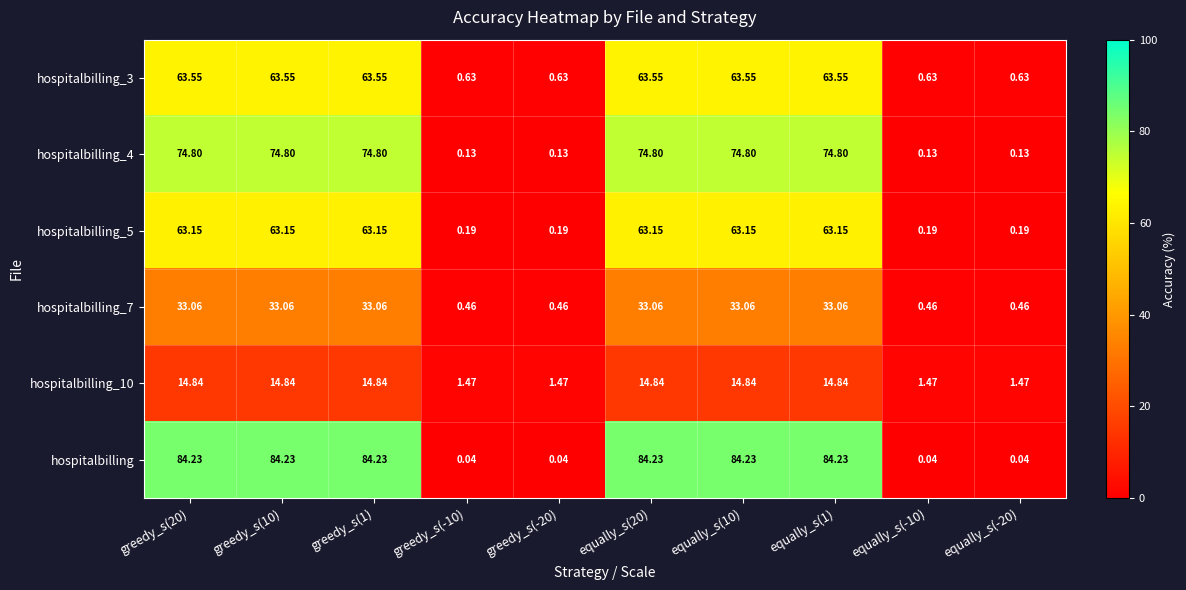

Which series has the largest total across all categories?

hospitalbilling